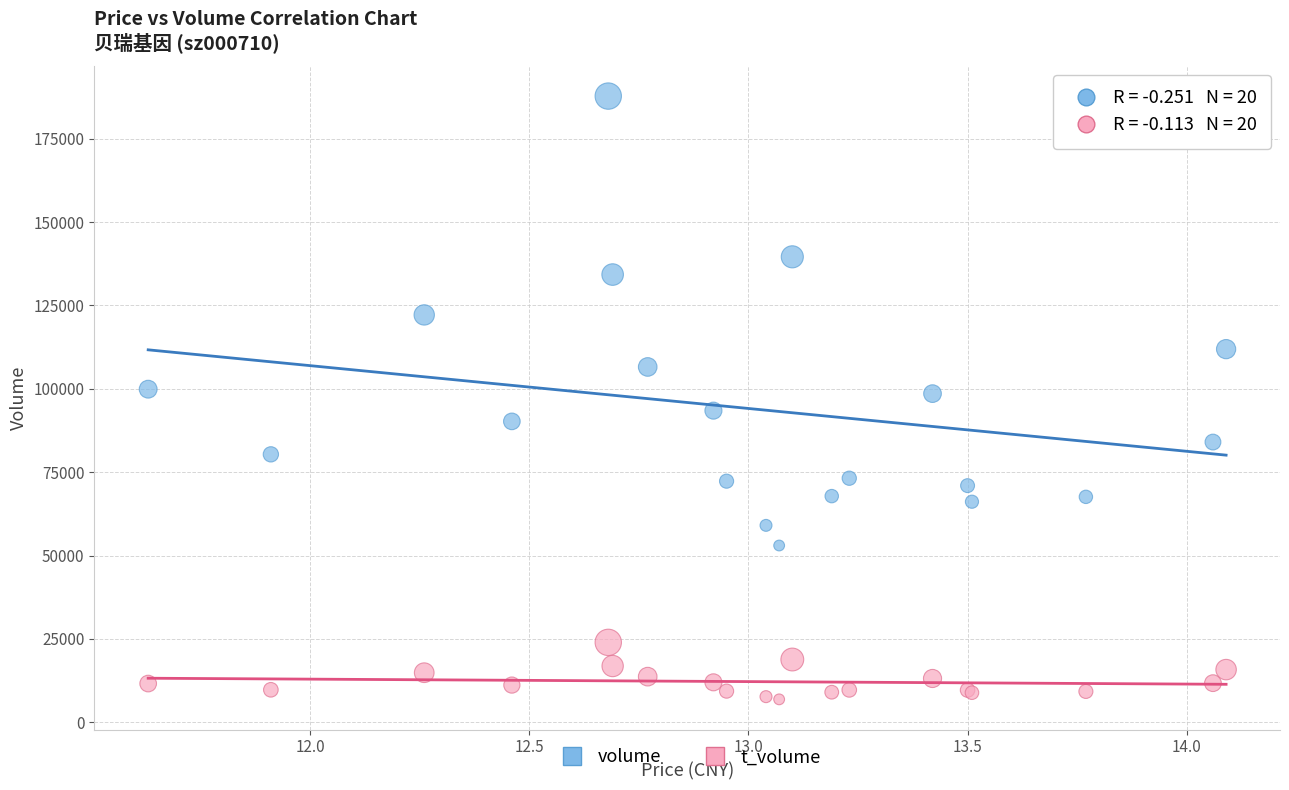

Which series reaches the maximum Y coordinate?

volume